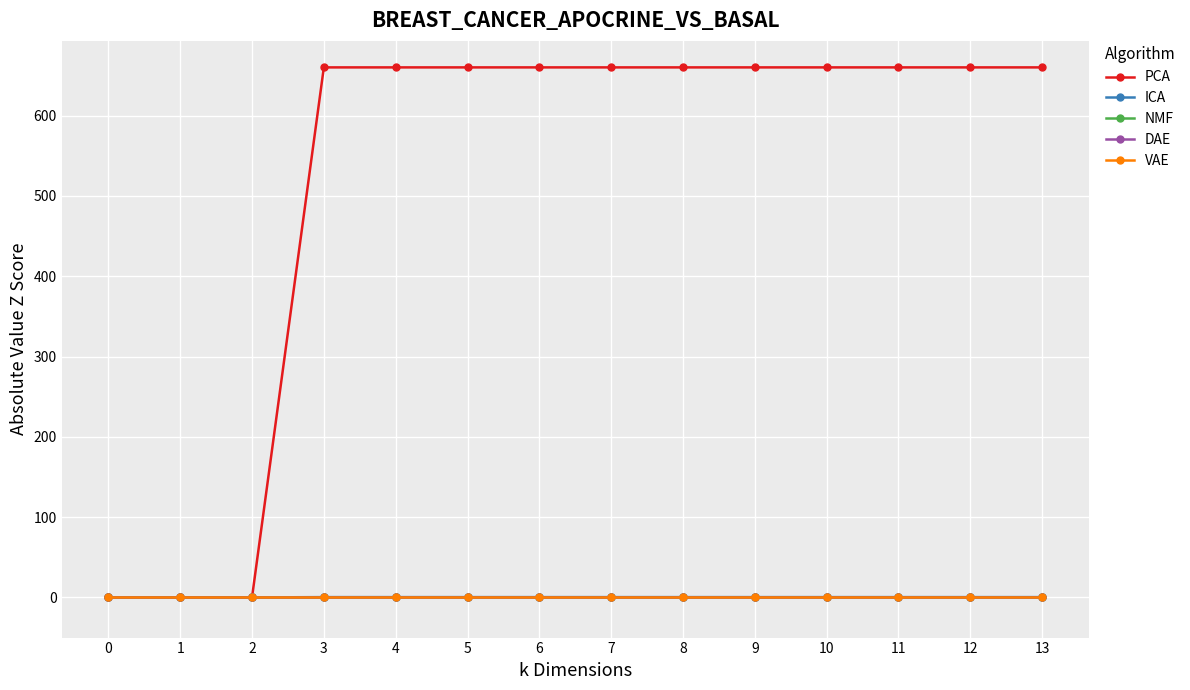

List the labels in order of PCA value, smallest first.

0, 1, 2, 3, 4, 5, 6, 7, 8, 9, 10, 11, 12, 13